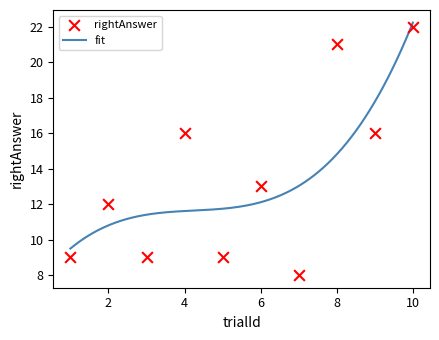

What is the ratio of the value at 5 to the value at 4?

0.6